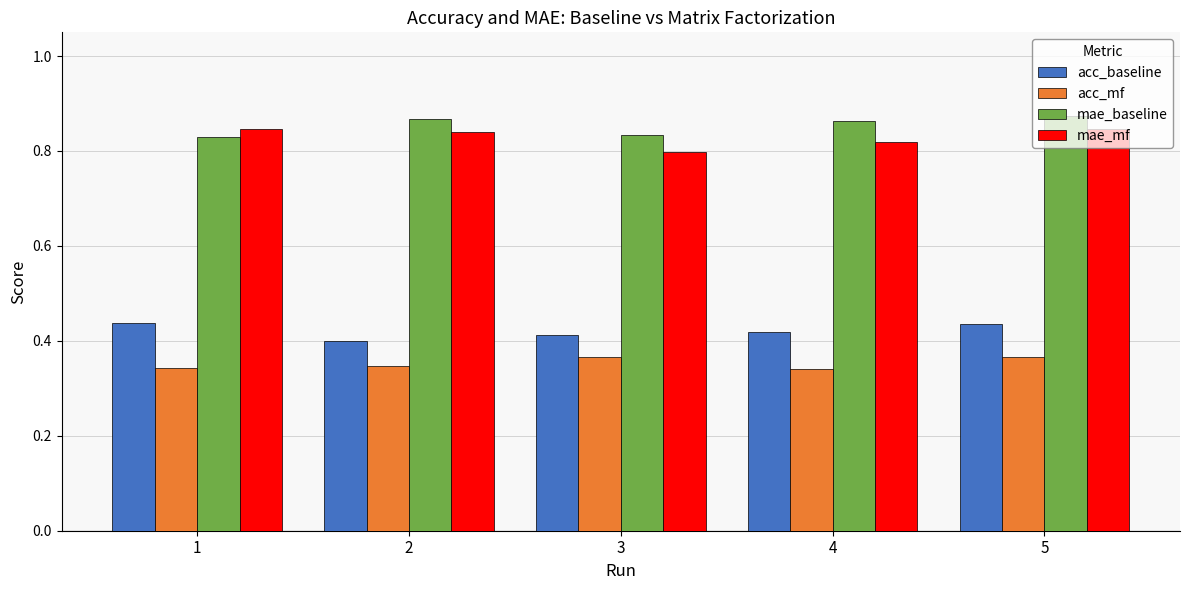

What is the difference between the highest and lowest values at 4?

0.5